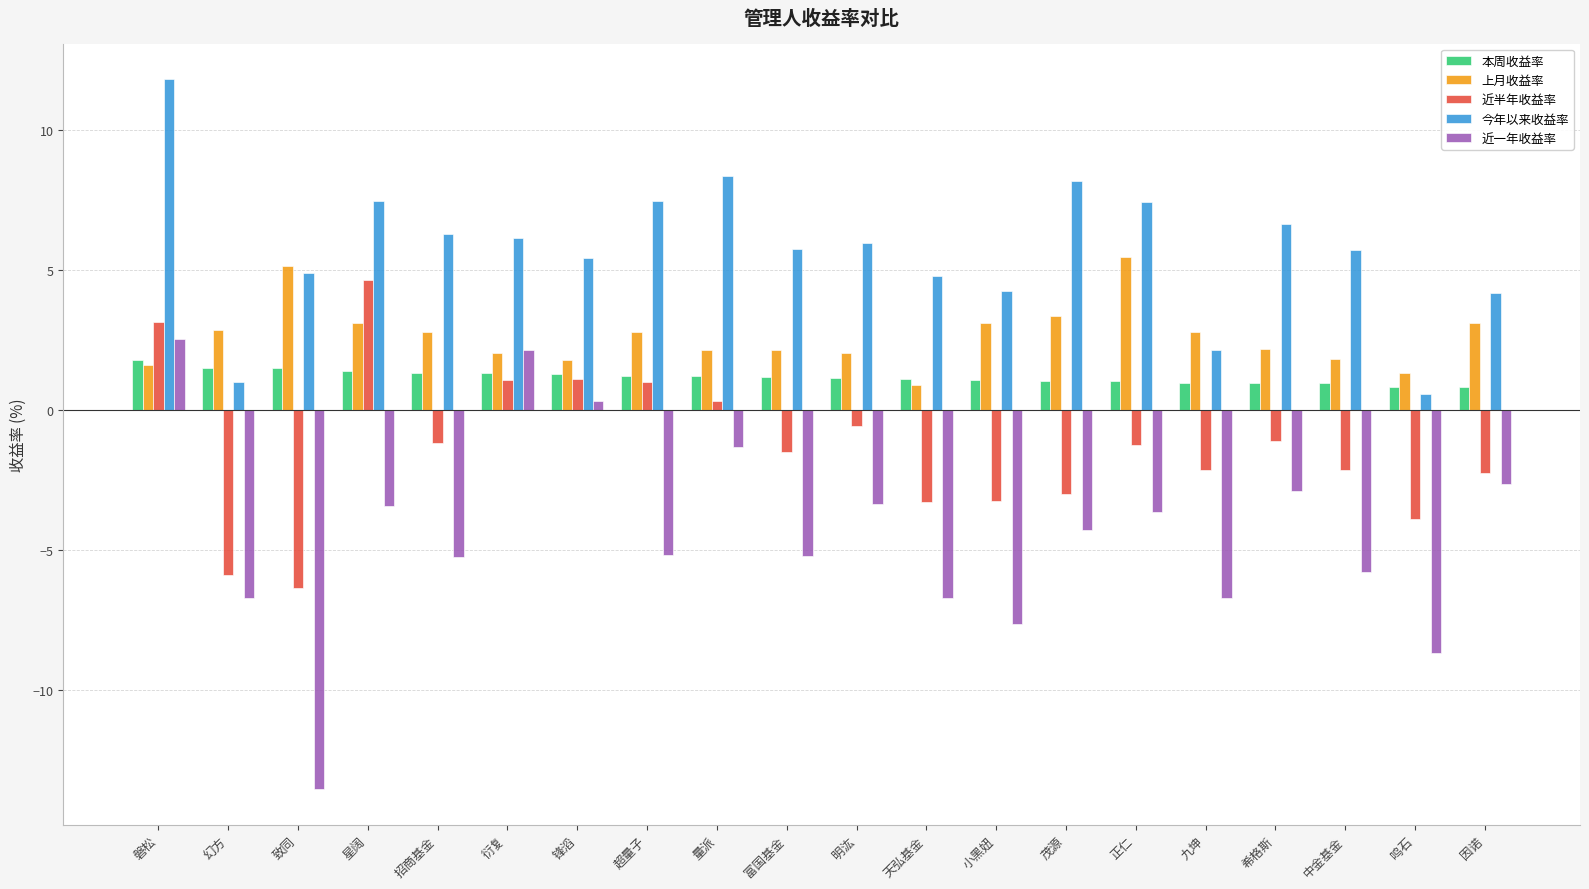

What is the average value of the 上月收益率 series?

2.6